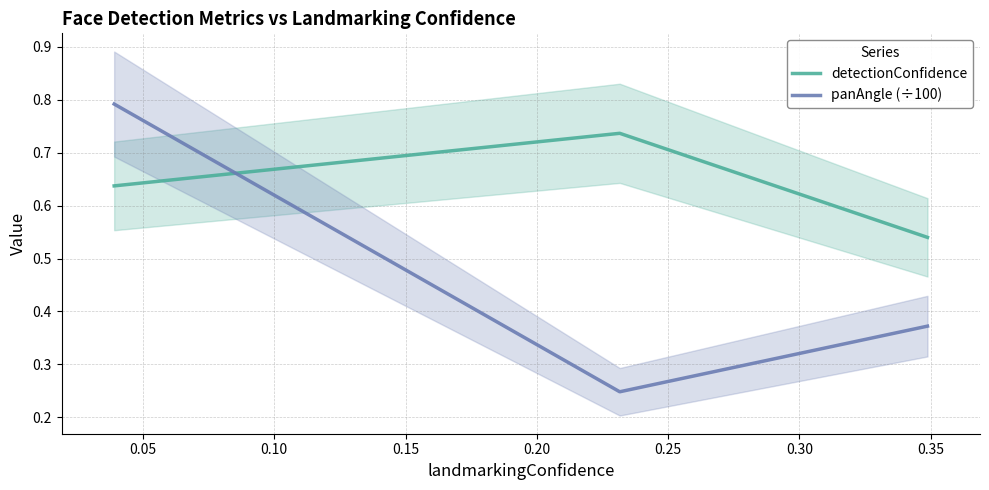

What is the maximum value for panAngle (÷100)?

0.8